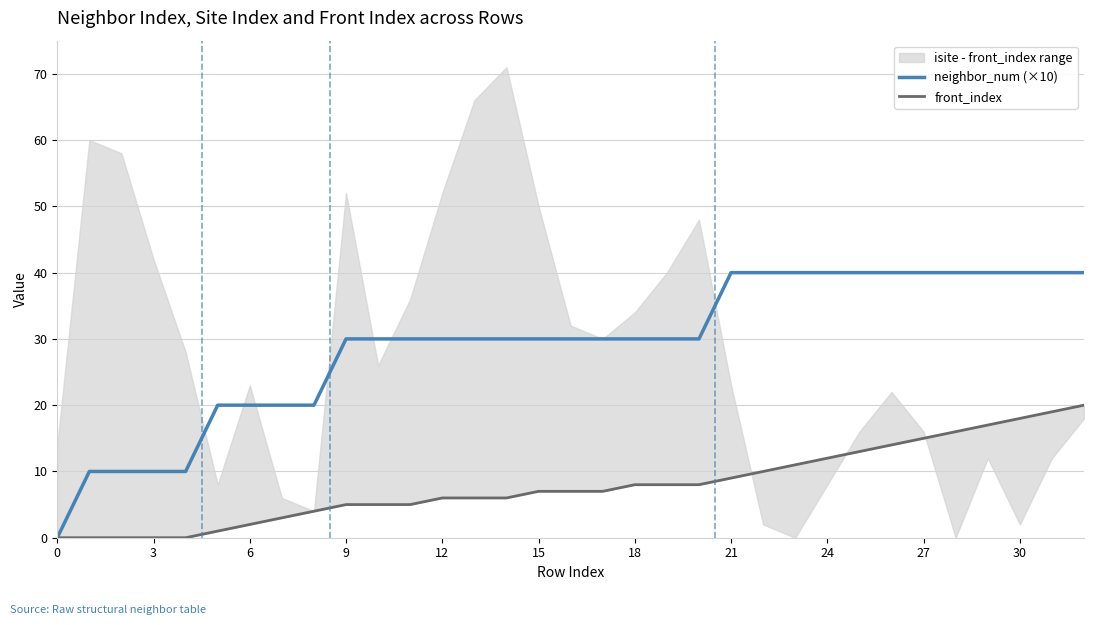

Does the chart display data point markers on the line(s)?

No